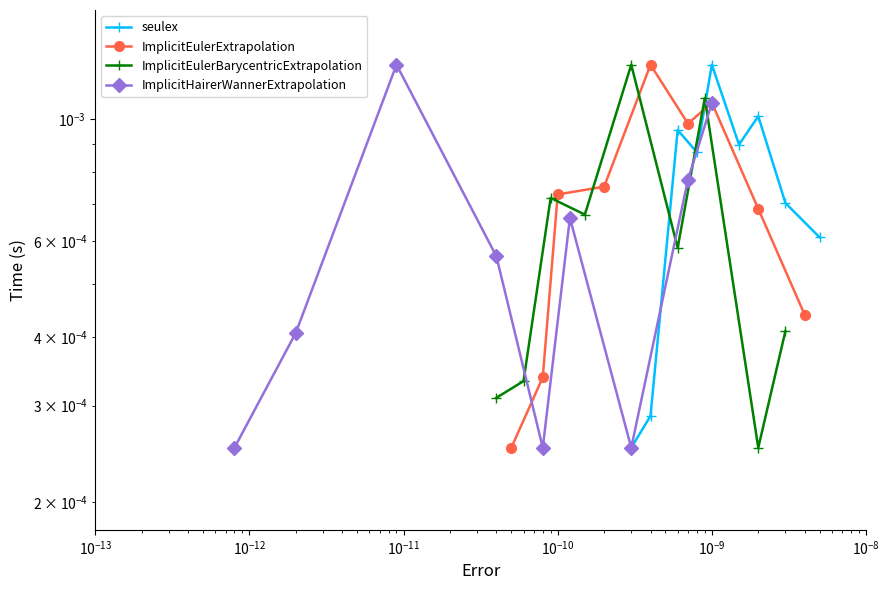

At which category is the sum across all series the highest?

$\mathdefault{10^{-10}}$